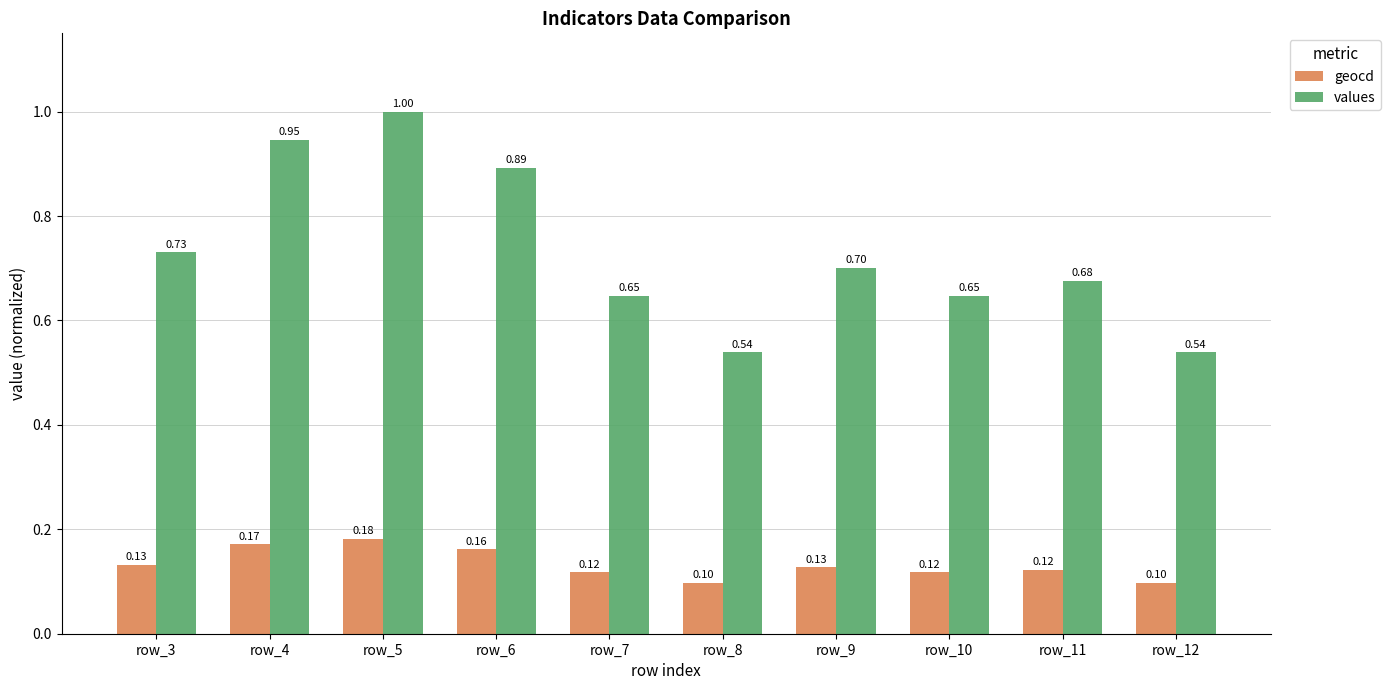

List the series in order of their overall mean, lowest first.

geocd, values